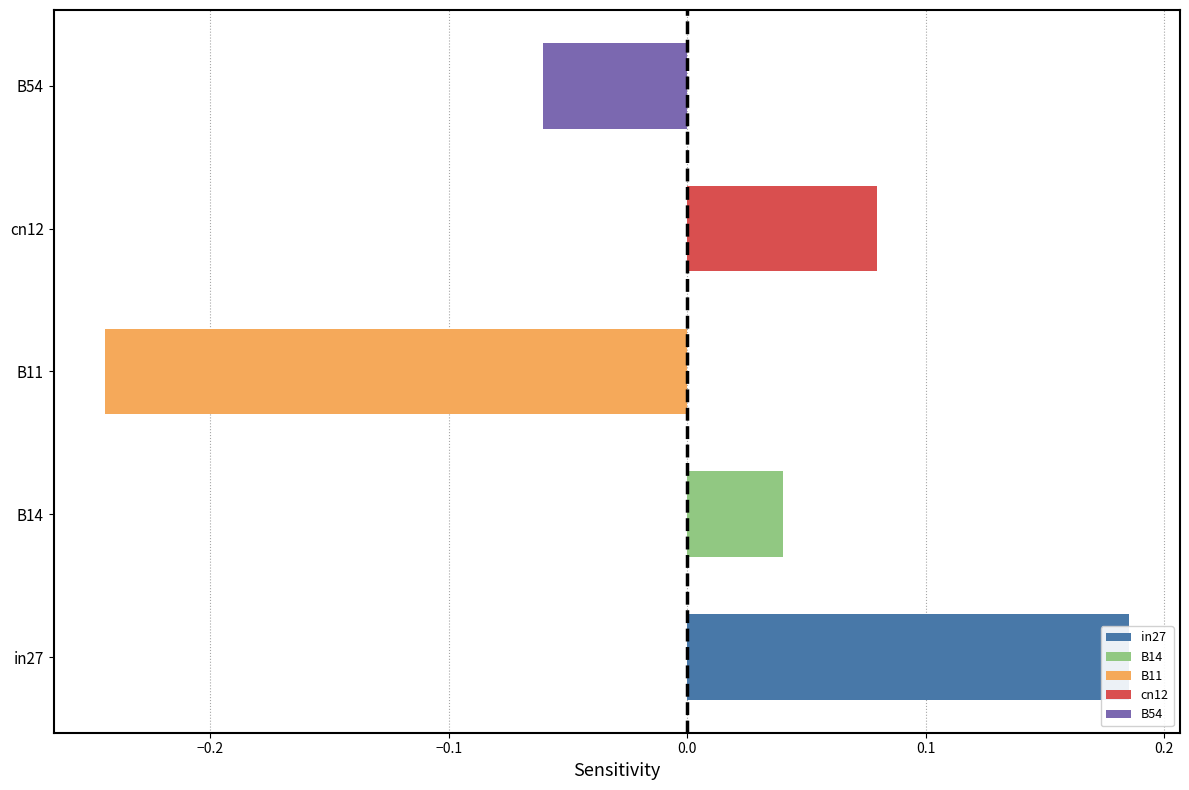

Which category has the lowest value across all series?

B11